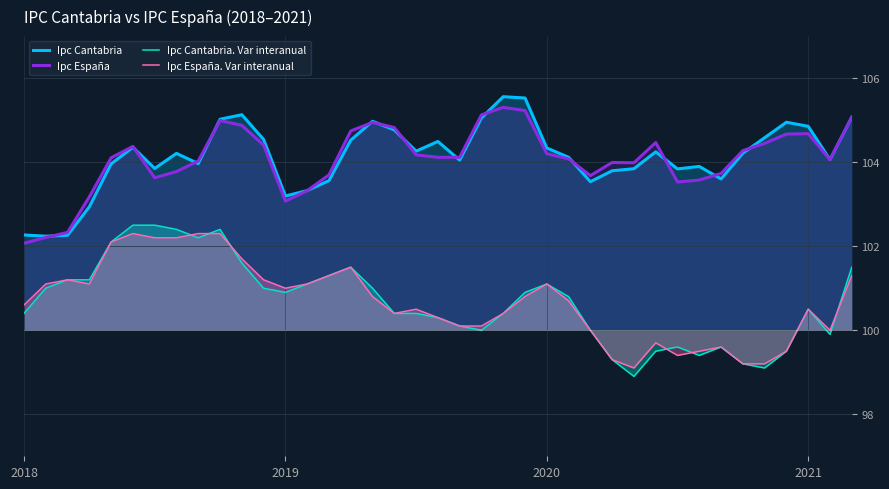

What is the highest value of the Ipc España series?

105.3